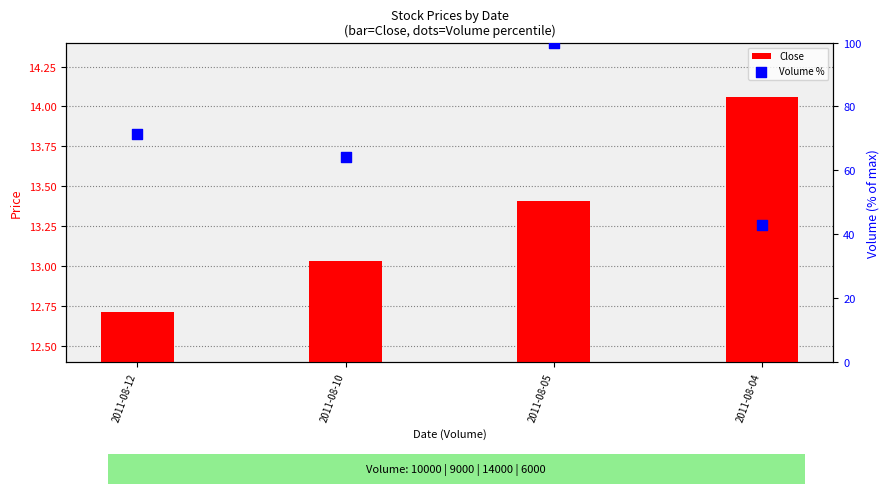

At which category is the sum across all series the highest?

2011-08-05